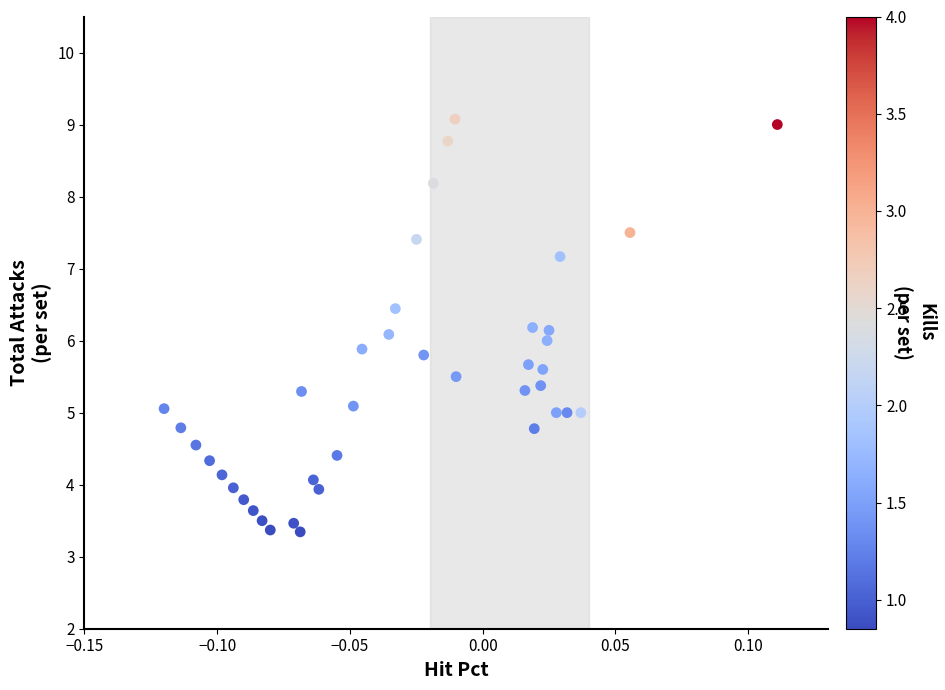

What is the range of Y values (max minus min)?

5.7